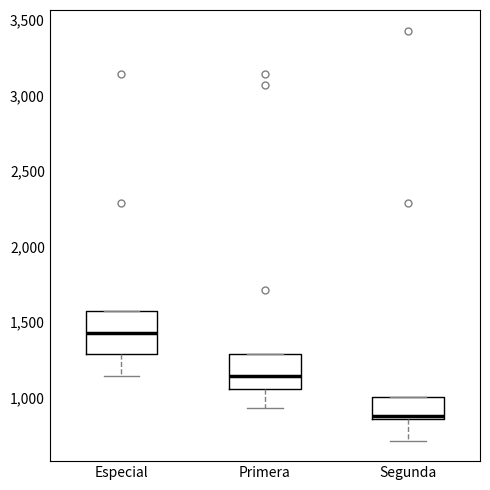

Reading left to right, transcribe this box plot: for each box, give where its median line is, the range the box spans, and where its two whiskers end, as read against the y-axis. The values are not printed on the chart, so give them approximately, as read against the axis.

Especial: median 1450, box 1300 to 1550, whiskers 1150 to 1550
Primera: median 1150, box 1050 to 1300, whiskers 950 to 1300
Segunda: median 900, box 850 to 1000, whiskers 700 to 1000